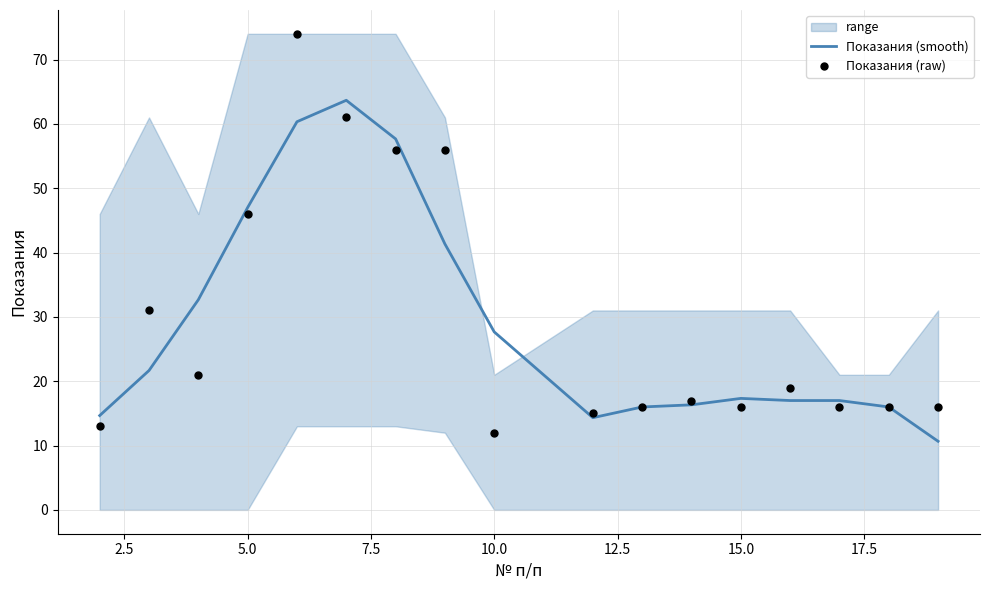

Which series contains the lowest Y value?

Показания (smooth)